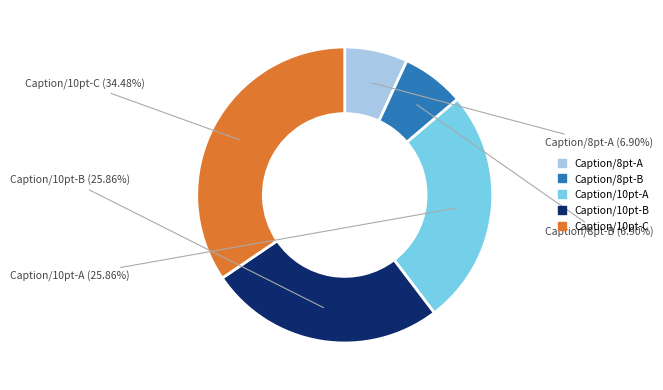

Is there a majority slice in this chart?

No